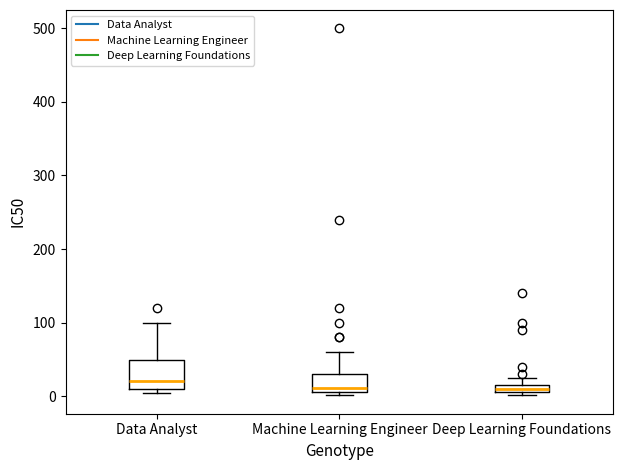

Which box is the tallest, from its lower edge to its upper edge?

Data Analyst